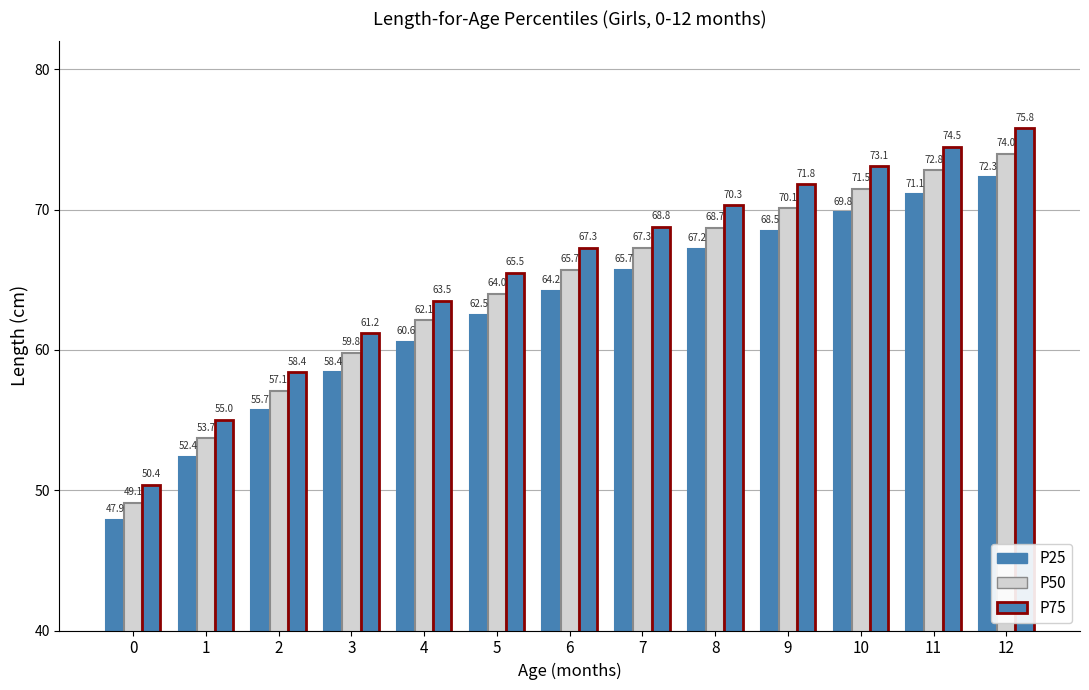

Which series changed the most between 0 and 2?

P50